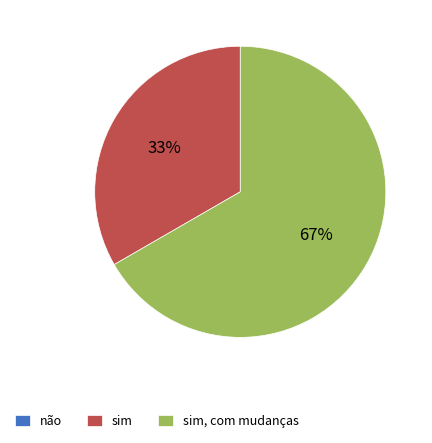

To the nearest percent, what portion does sim, com mudanças represent?

67%